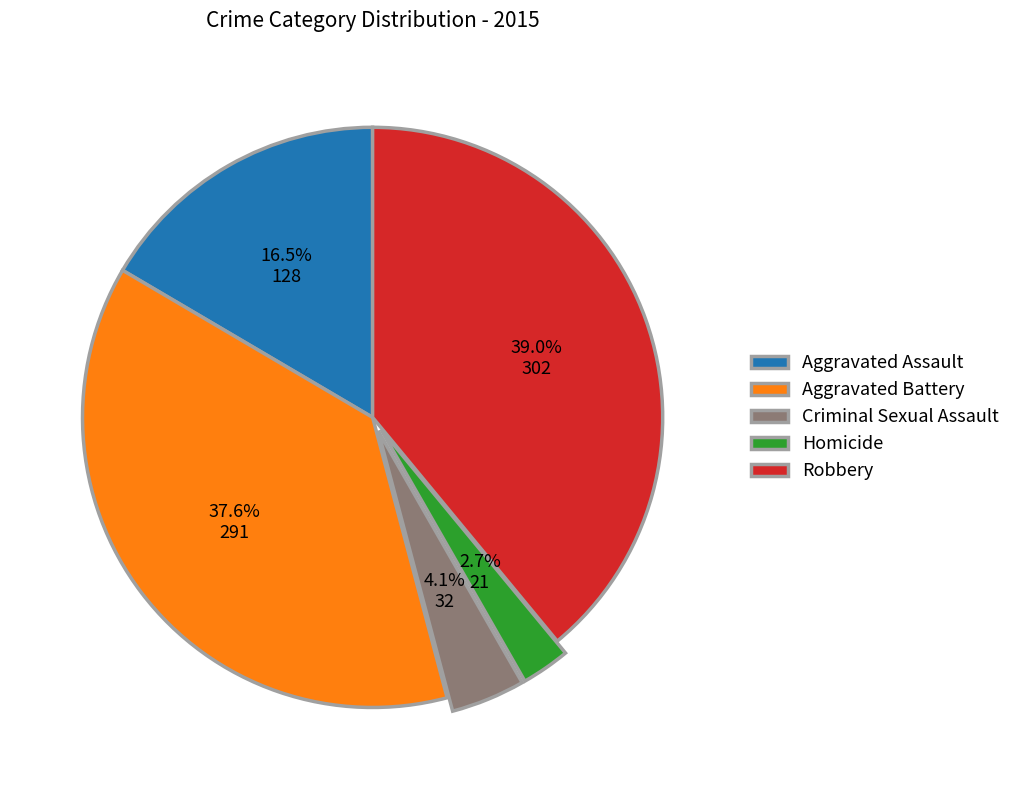

Is it true that Homicide is 3% of the pie?

True